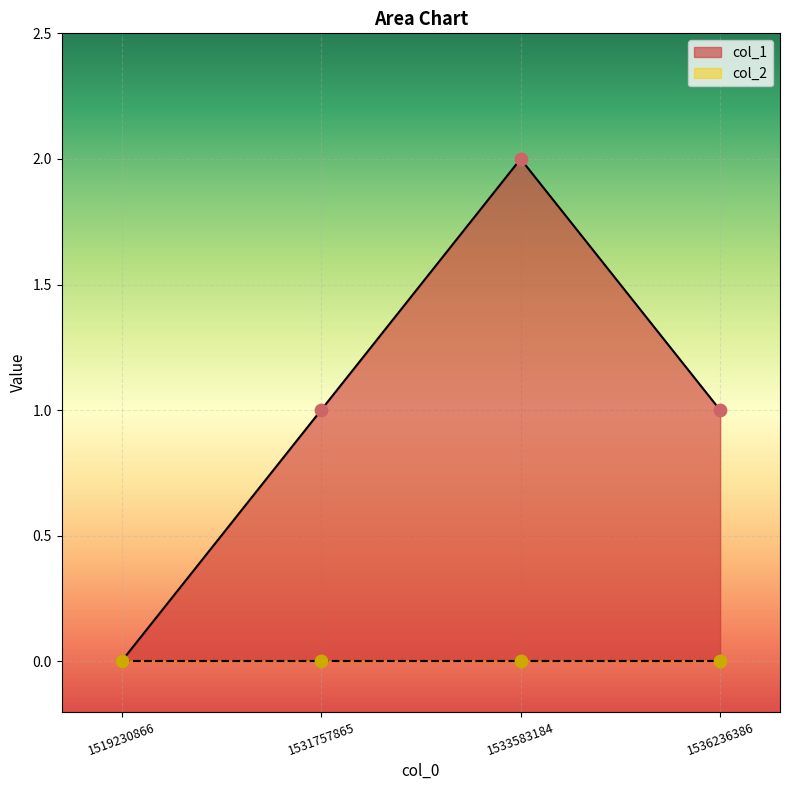

What is the change in value from 1531757865 to 1533583184?

+1